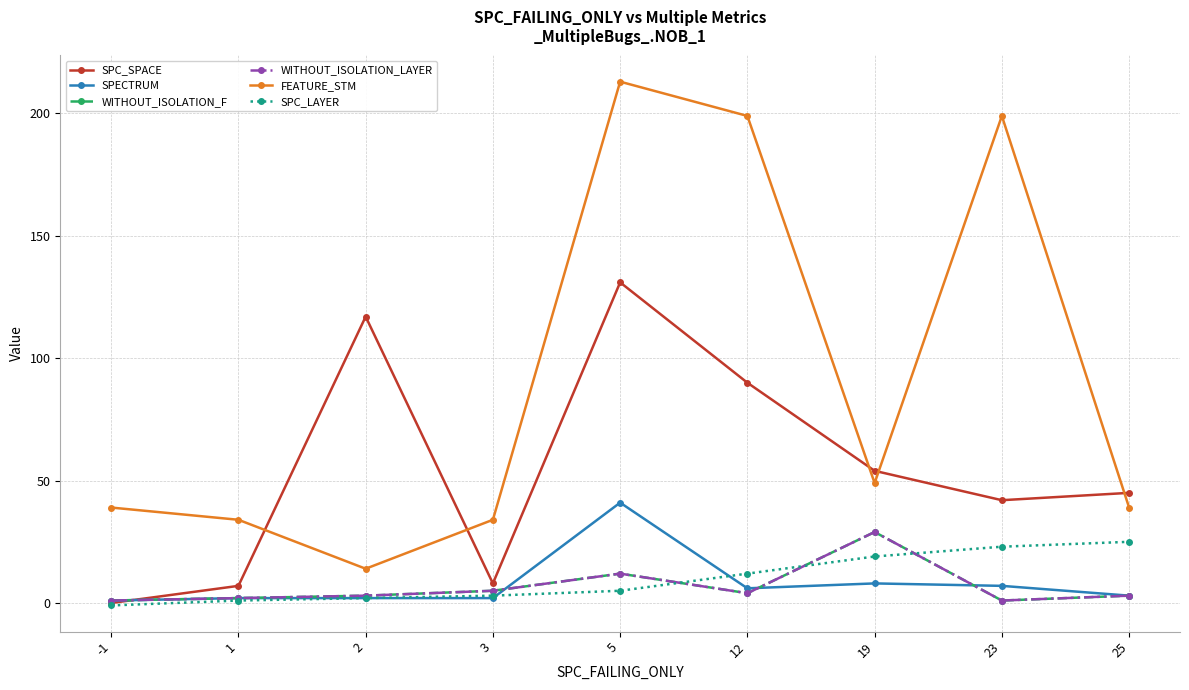

Reading left to right, extract all data points from this chart.

SPC_SPACE: -1=0	1=7	2=117	3=8	5=131	12=90	19=54	23=42	25=45
SPECTRUM: -1=1	1=2	2=2	3=2	5=41	12=6	19=8	23=7	25=3
WITHOUT_ISOLATION_F: -1=1	1=2	2=3	3=5	5=12	12=4	19=29	23=1	25=3
WITHOUT_ISOLATION_LAYER: -1=1	1=2	2=3	3=5	5=12	12=4	19=29	23=1	25=3
FEATURE_STM: -1=39	1=34	2=14	3=34	5=213	12=199	19=49	23=199	25=39
SPC_LAYER: -1=-1	1=1	2=2	3=3	5=5	12=12	19=19	23=23	25=25